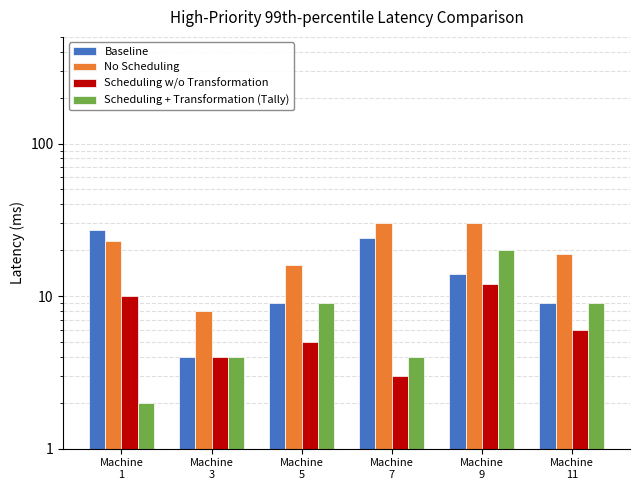

Which series has the largest total across all categories?

No Scheduling